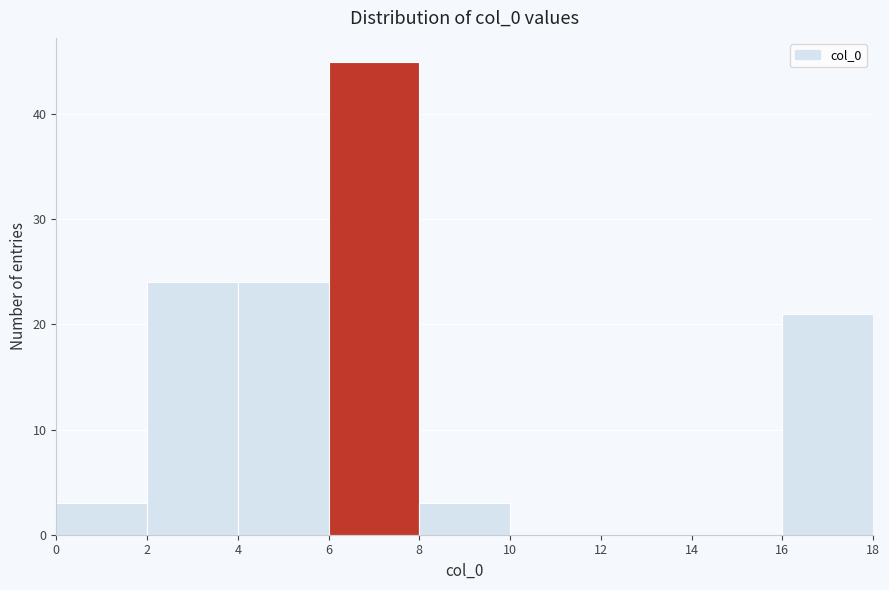

Reading left to right, list every bar in this chart as the range it spans on the x-axis followed by its height. The values are not printed on the chart, so give them approximately, as read against the axis.

0 to 2: 3
2 to 4: 24
4 to 6: 24
6 to 8: 45
8 to 10: 3
10 to 12: 0
12 to 14: 0
14 to 16: 0
16 to 18: 21